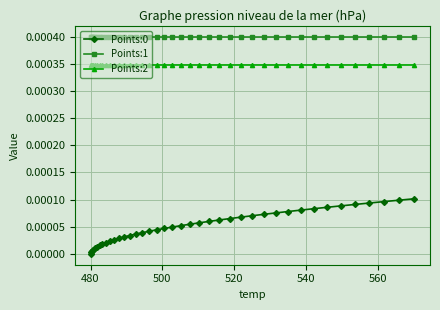

True or false: Points:2 and Points:0 intersect in this chart.

False